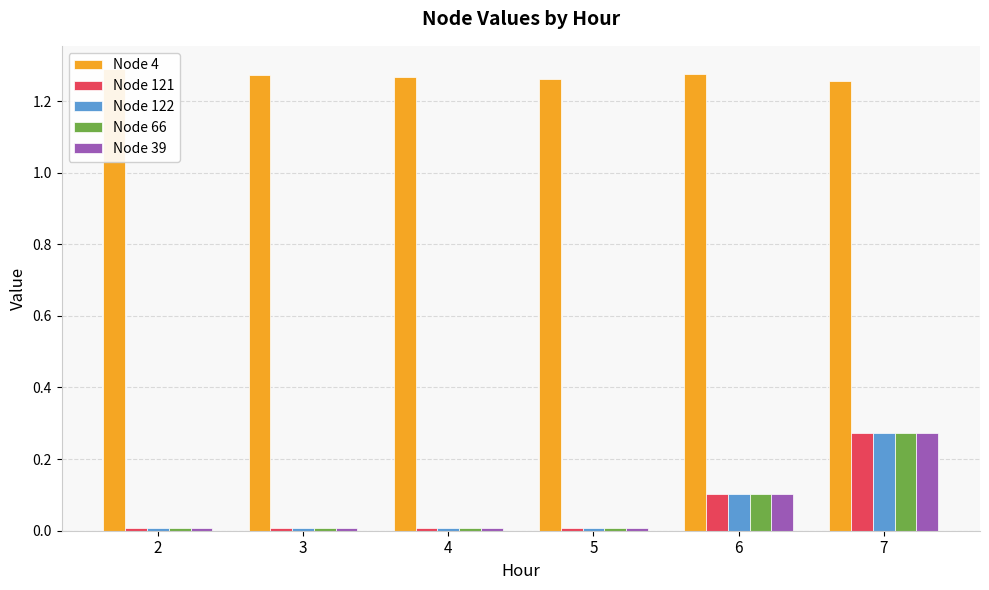

What is the difference between the maximum and minimum values in the Node 66 series?

0.3